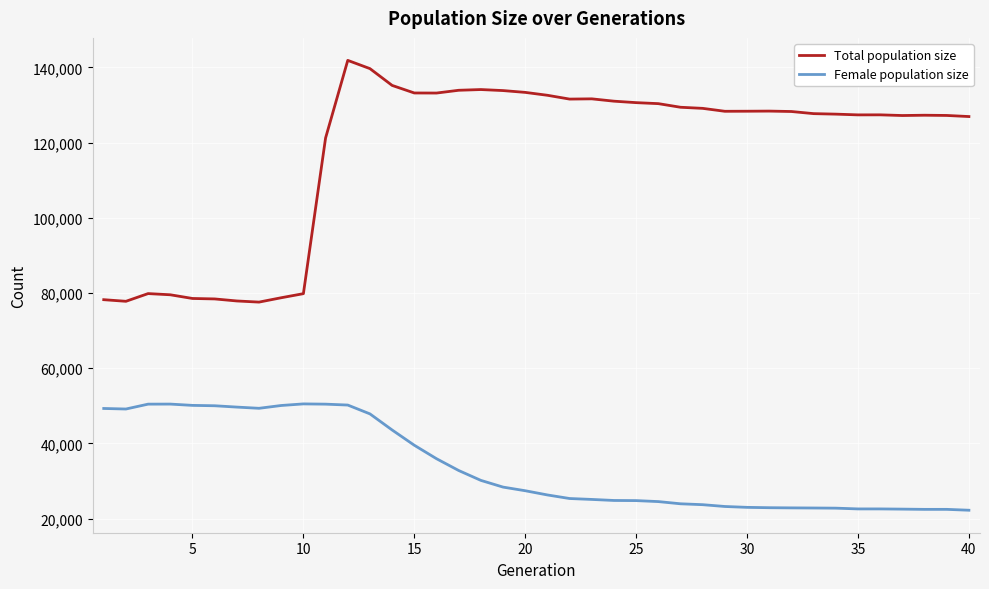

True or false: Total population size and Female population size cross at least once.

False